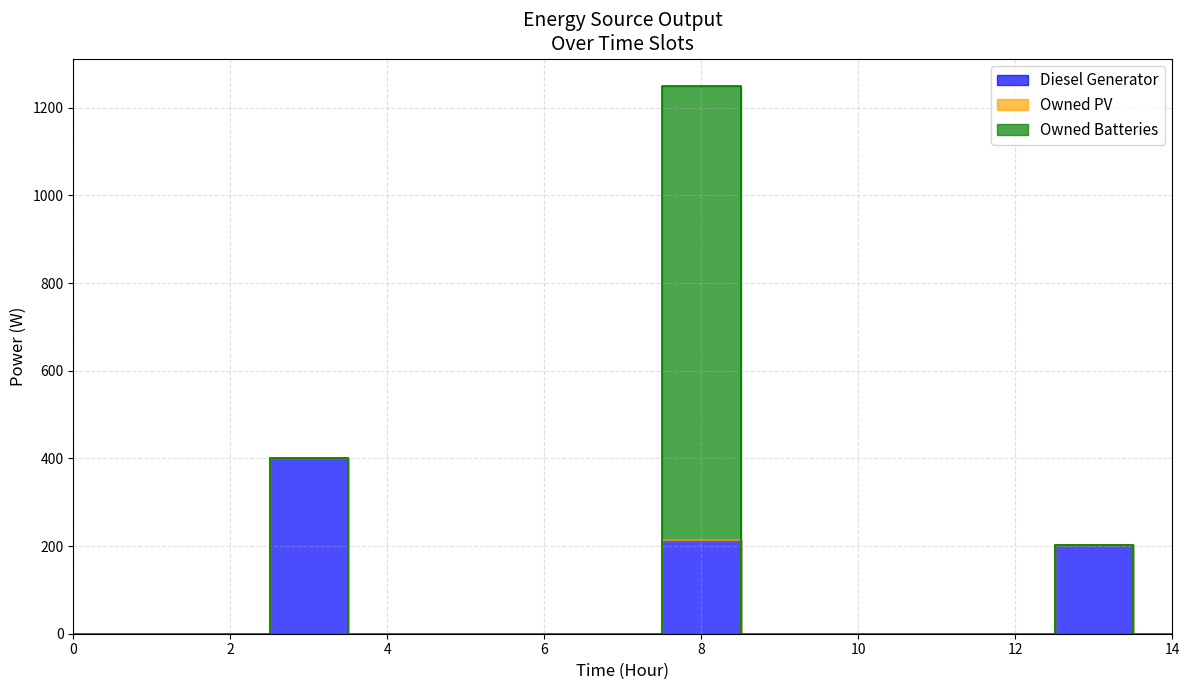

Which has a higher value, 1 or 3?

3